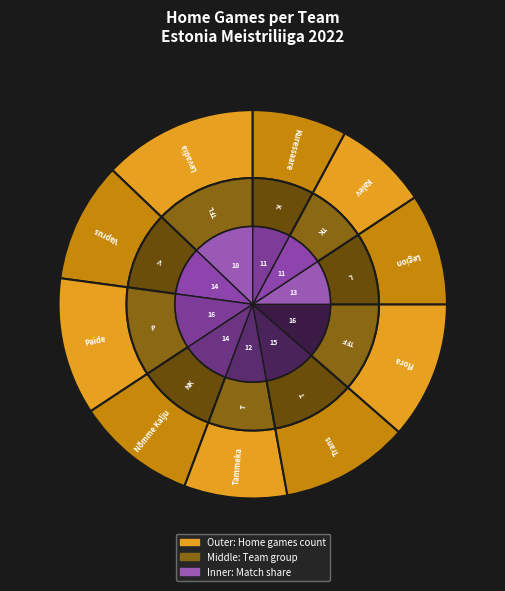

To the nearest percent, what is the difference between the Nõmme Kalju and Tallinna FC Levadia slice percentages?

3%